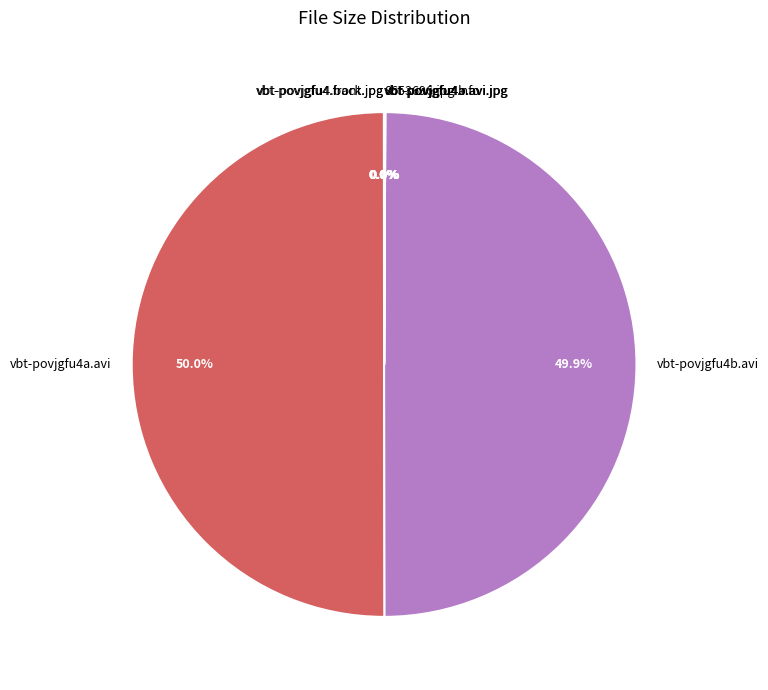

What portion of the pie excludes vbt-povjgfu4b.avi?

50.1%